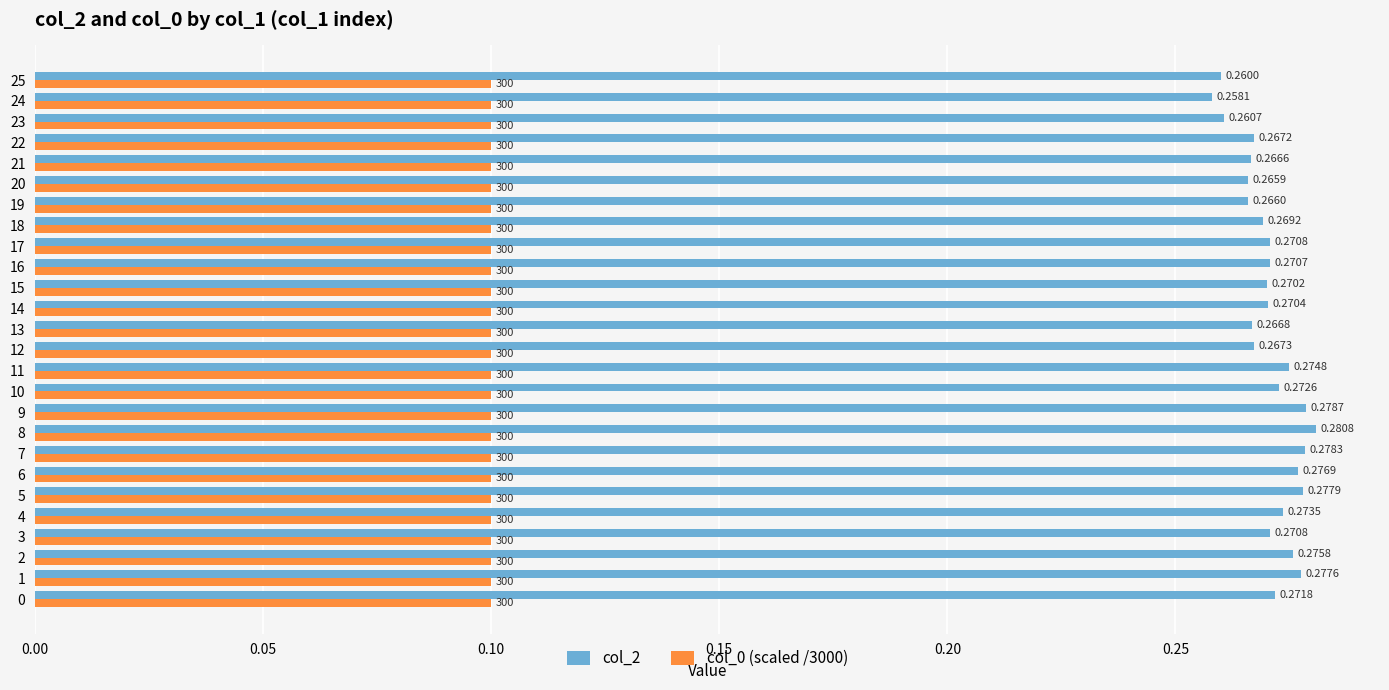

Rank the series at 16 from lowest to highest value.

col_0 (scaled /3000), col_2